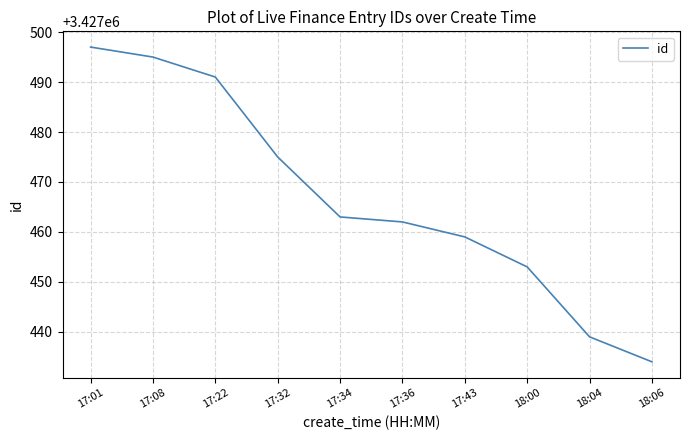

How many distinct data groups are displayed?

1